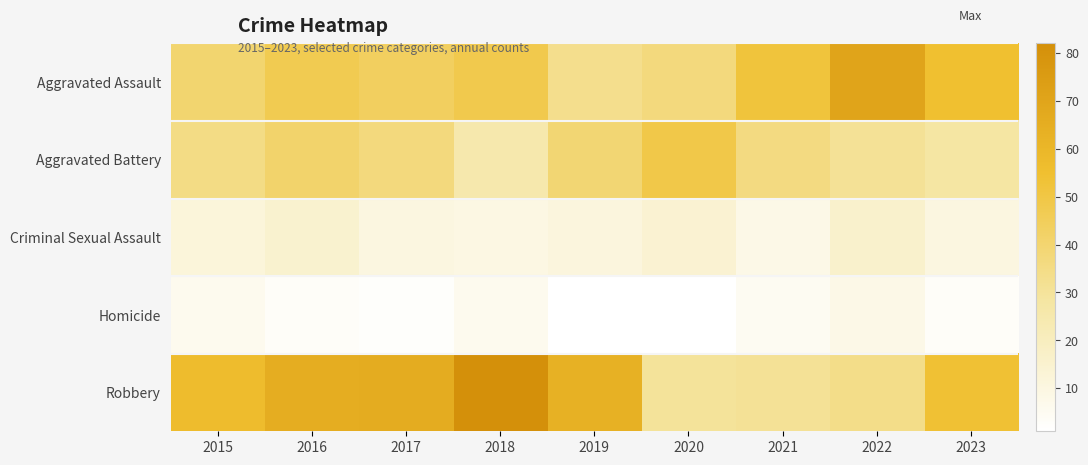

Which series changed the most between 2017 and 2018?

Robbery